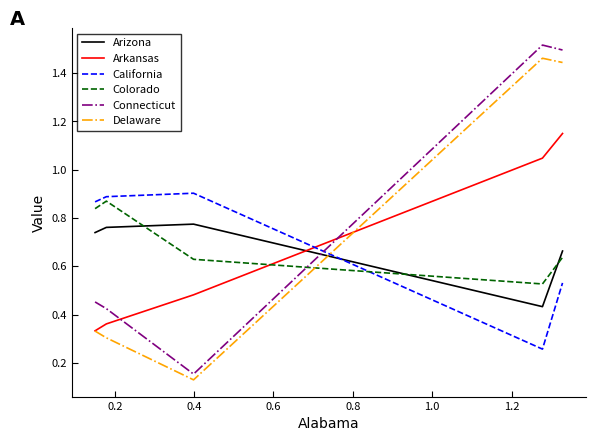

True or false: California and Colorado intersect in this chart.

True